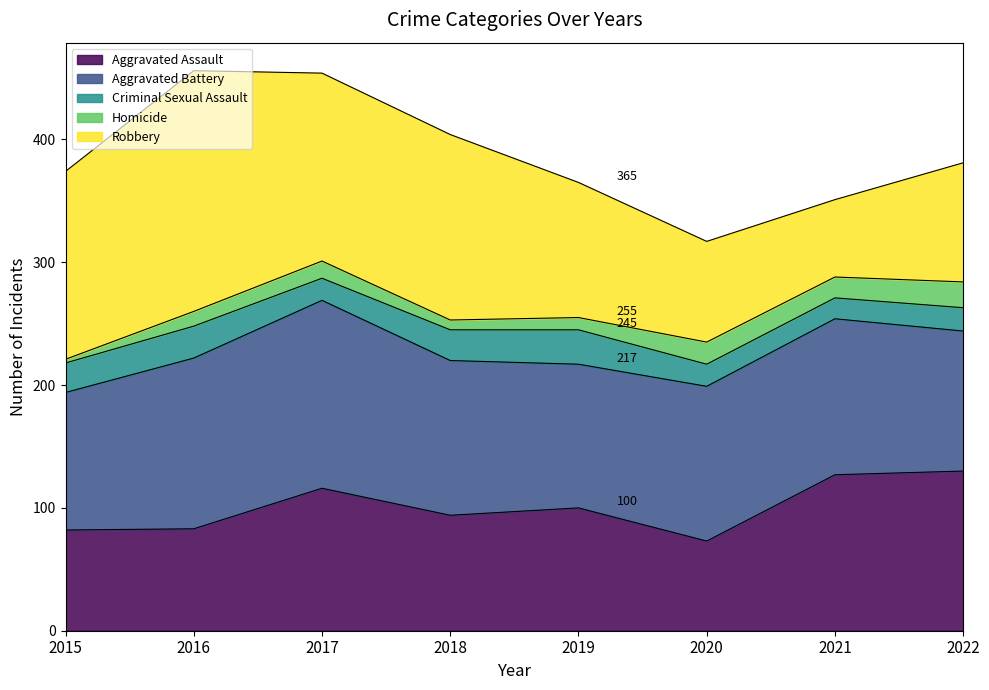

At how many categories does at least one series exceed 156?

1